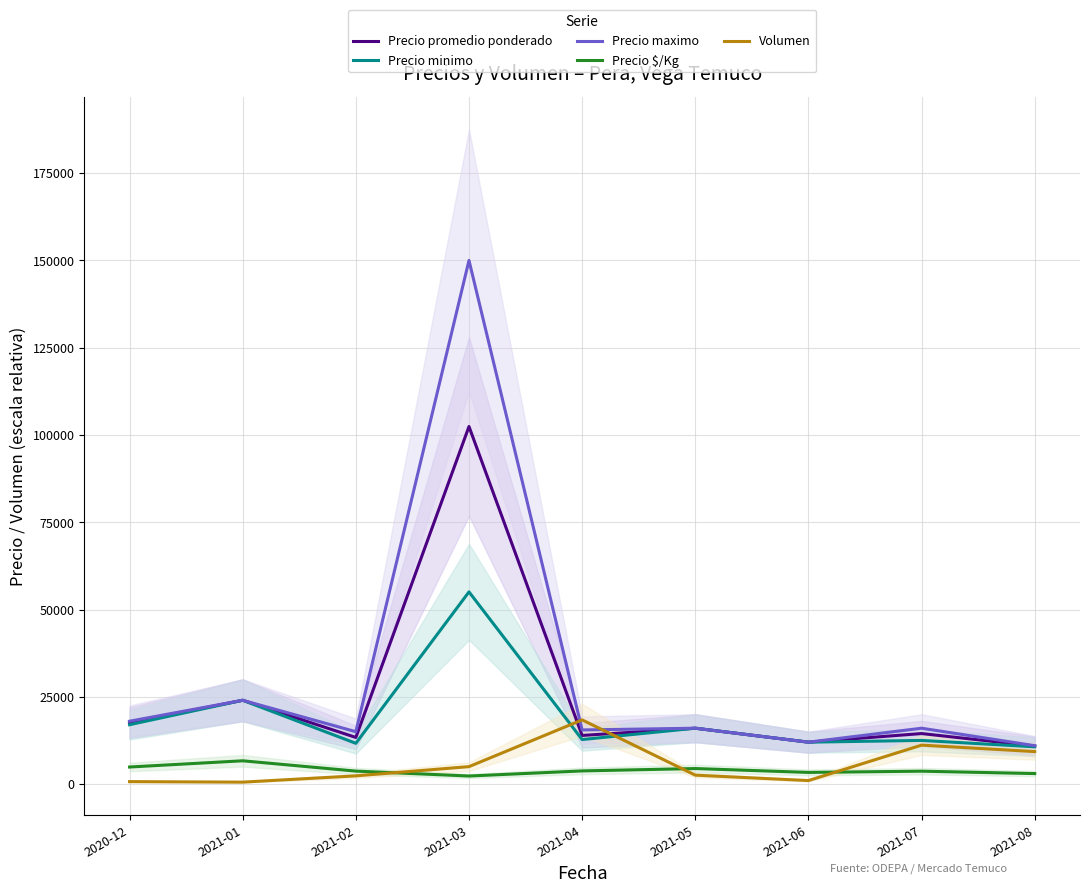

Which category has the highest value in the Precio $/Kg series?

2021-01